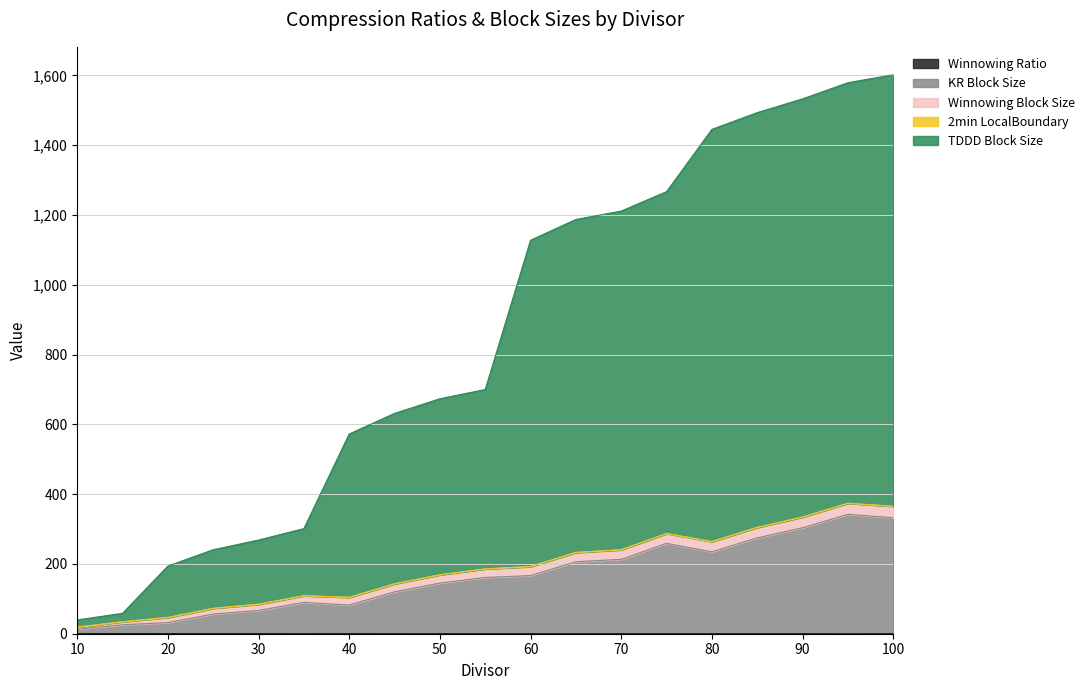

At how many categories does at least one series exceed 117?

17